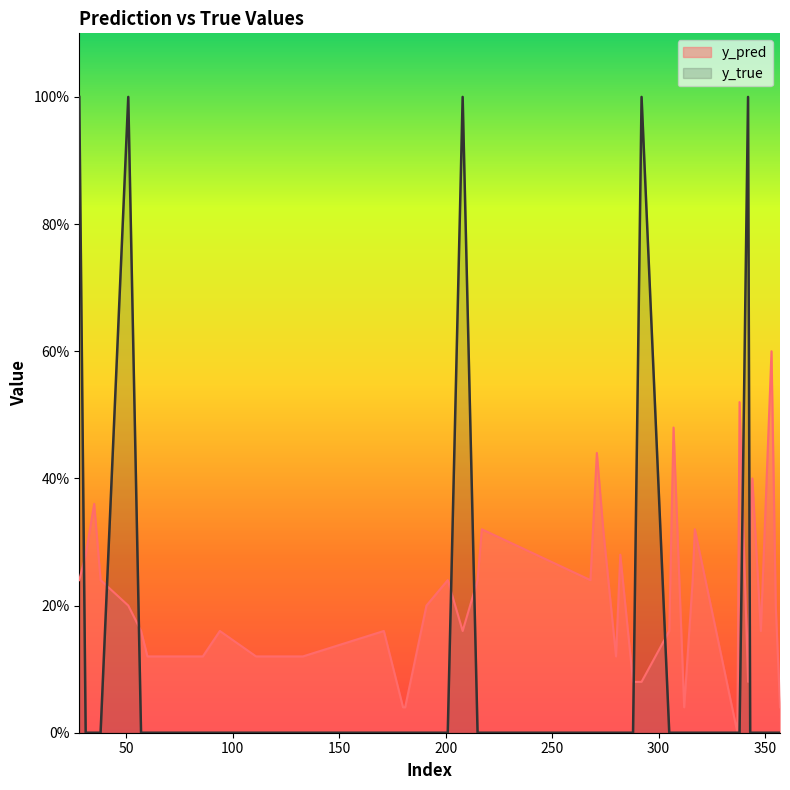

Between 133 and 111, which is larger?

133